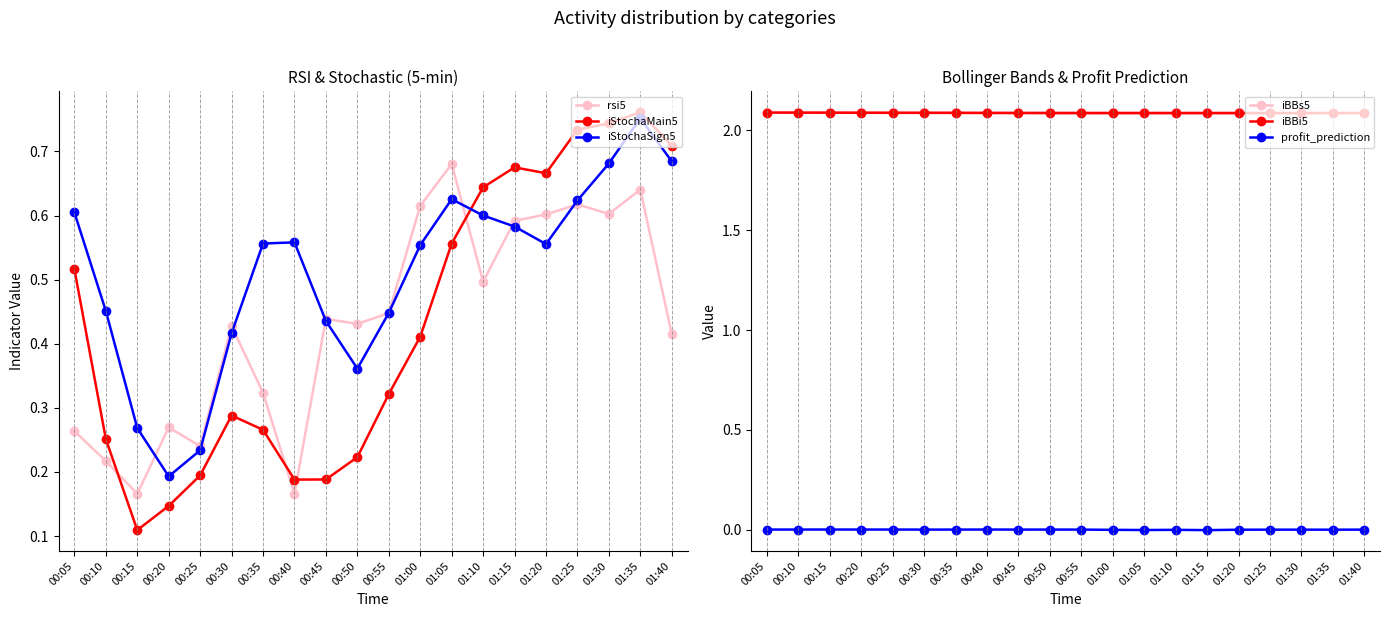

True or false: profit_prediction and rsi5 cross at least once.

False